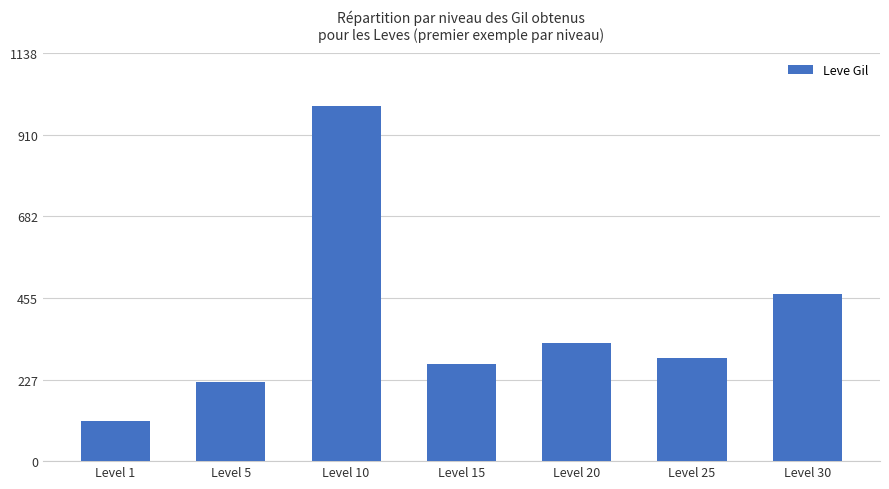

Rank the categories by value from lowest to highest.

Level 1, Level 5, Level 15, Level 25, Level 20, Level 30, Level 10